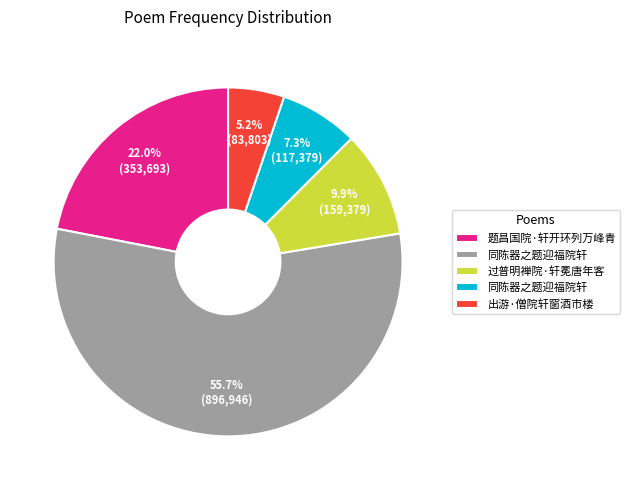

Does any single category account for the majority?

Yes